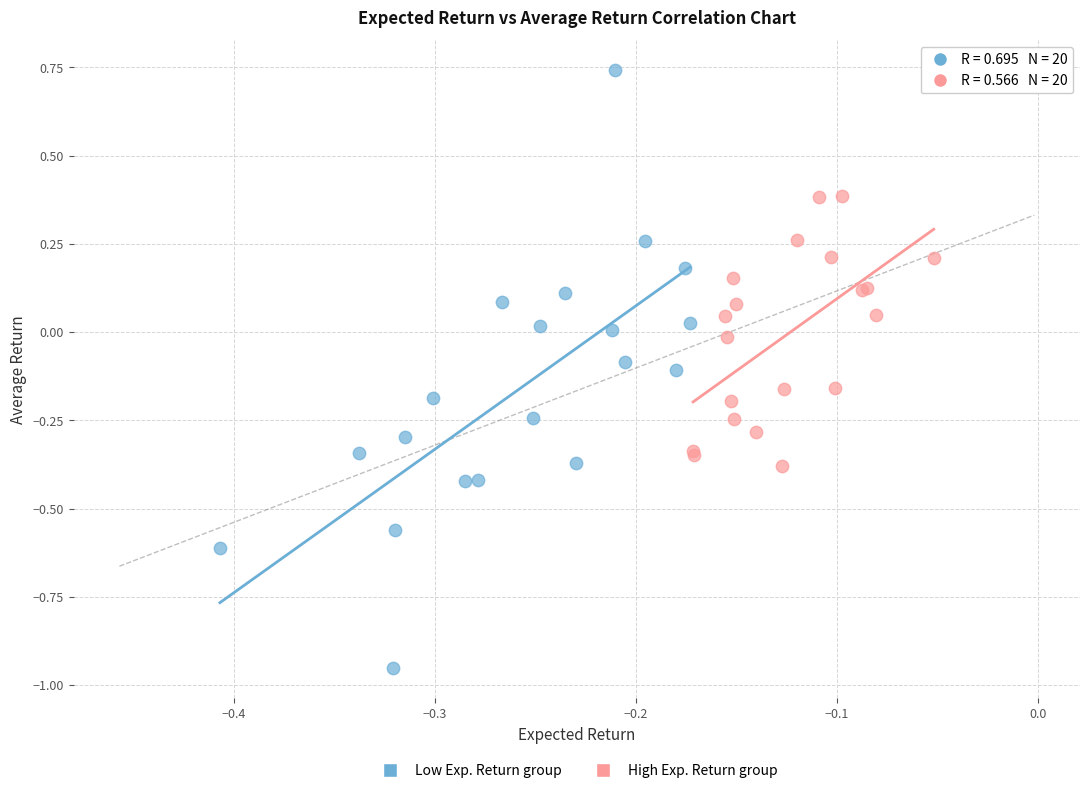

Which series contains the lowest Y value?

Low Exp. Return group